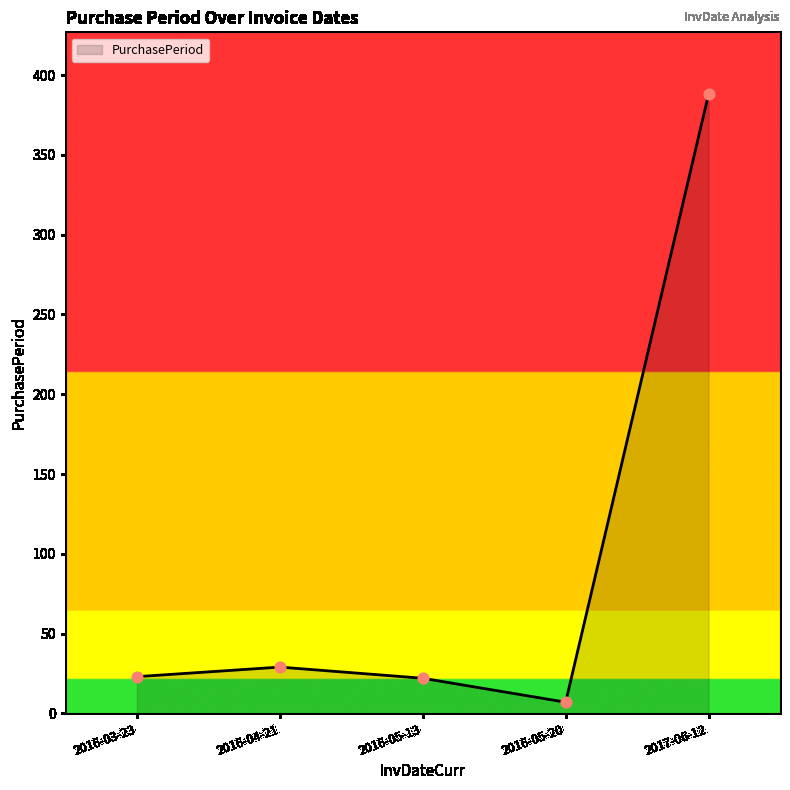

What is the change in value from 2016-03-23 to 2016-05-13?

-1